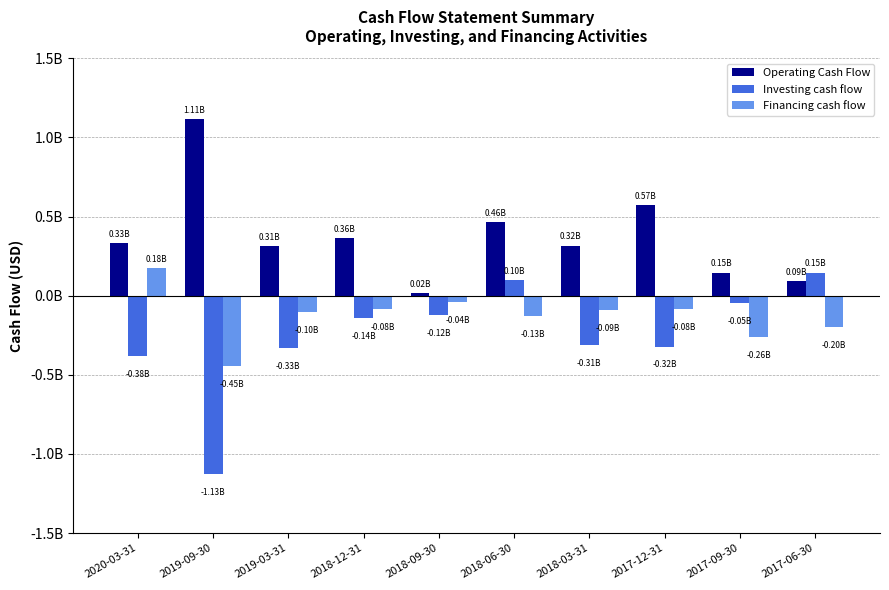

List the series in order of their peak value, lowest first.

Investing cash flow, Financing cash flow, Operating Cash Flow